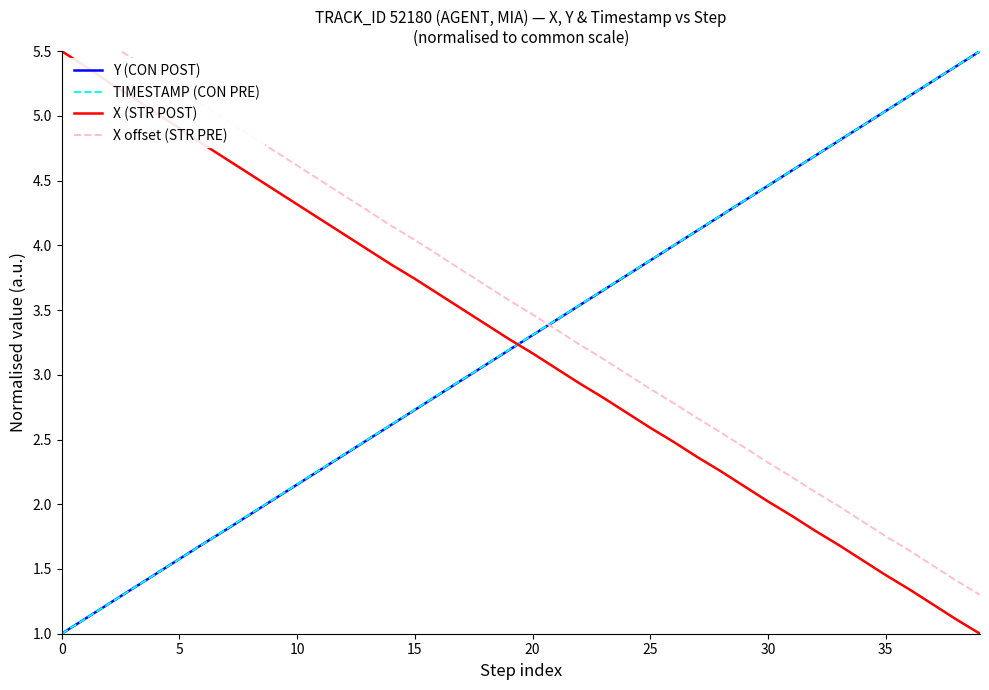

Is the value of Y (CON POST) at 37 greater than the value of X offset (STR PRE) at 21?

Yes